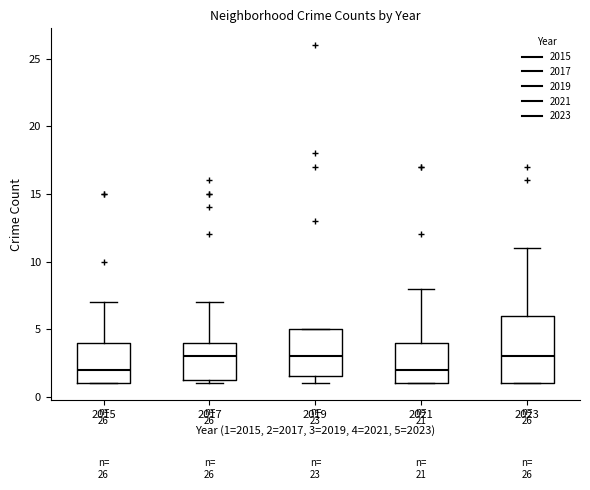

Comparing the boxes themselves (not the whiskers), which one is the tallest?

2023